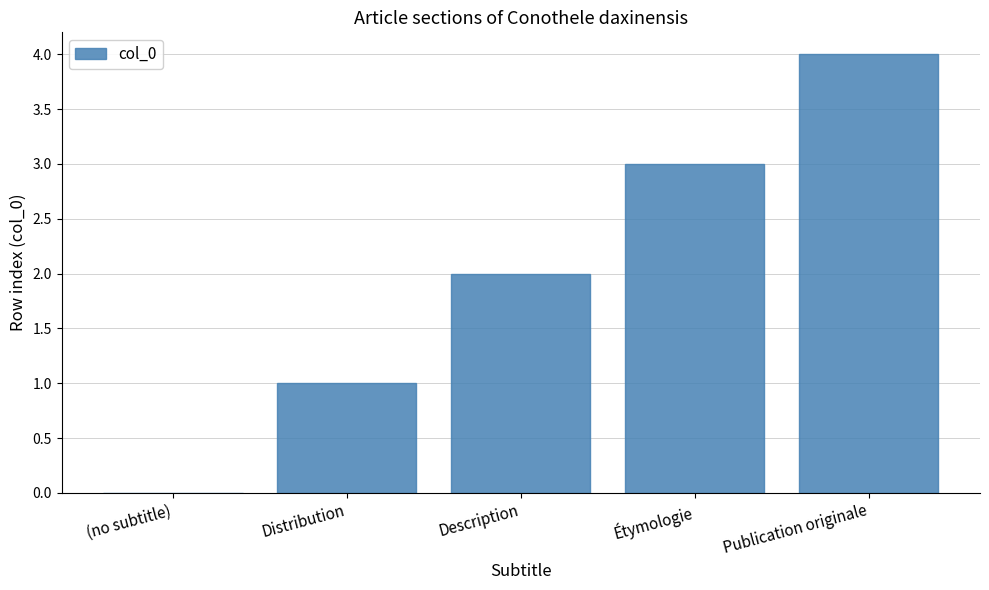

What is the maximum value shown in the chart?

4